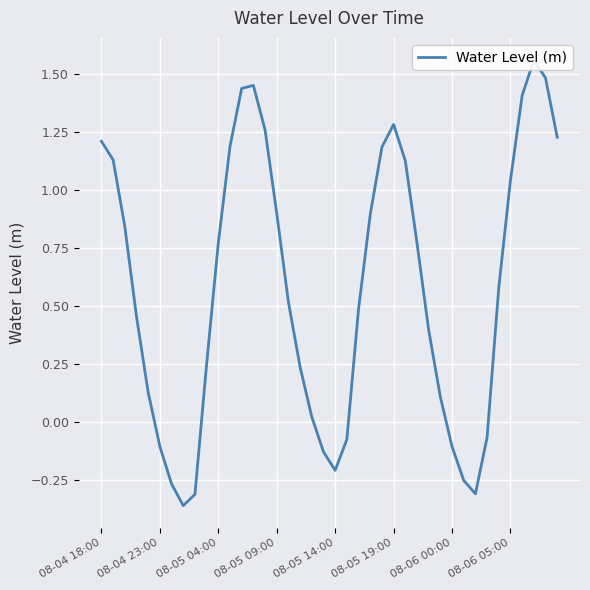

The value at 08-05 04:00 is 0.8. True or false?

True